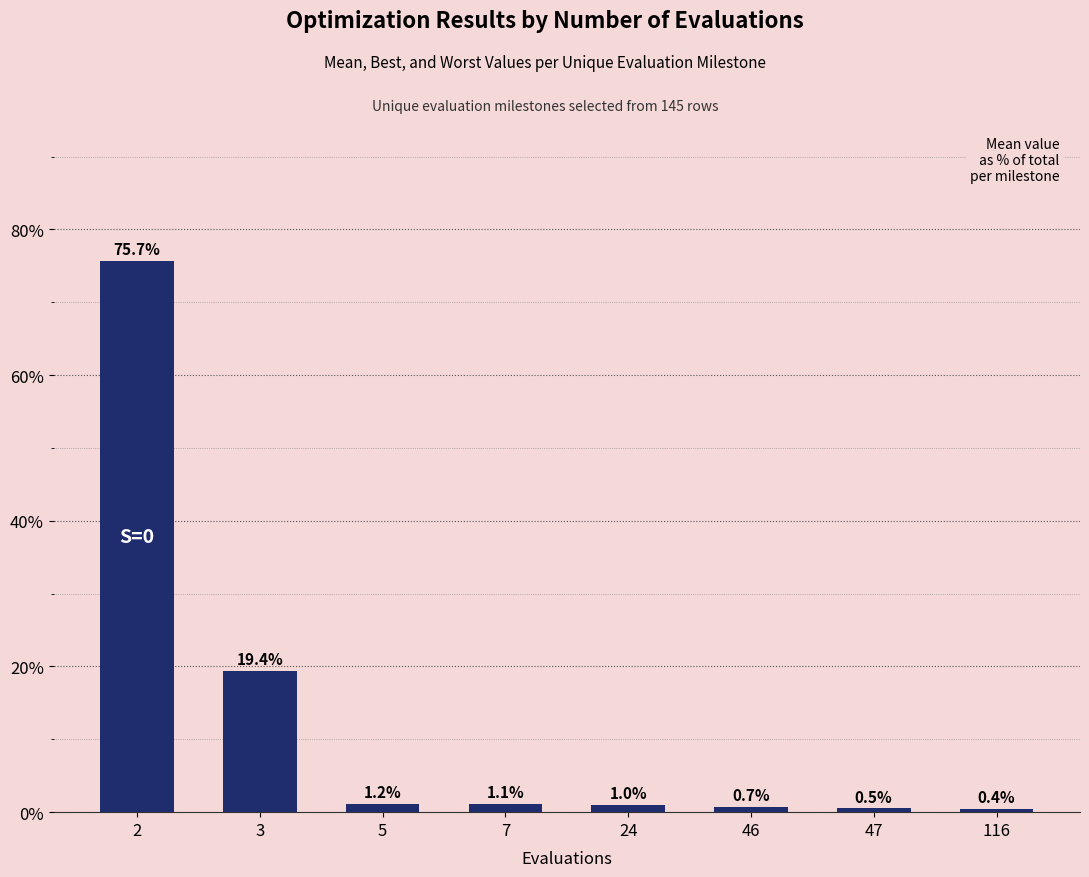

At which label is the value closest to 38?

3